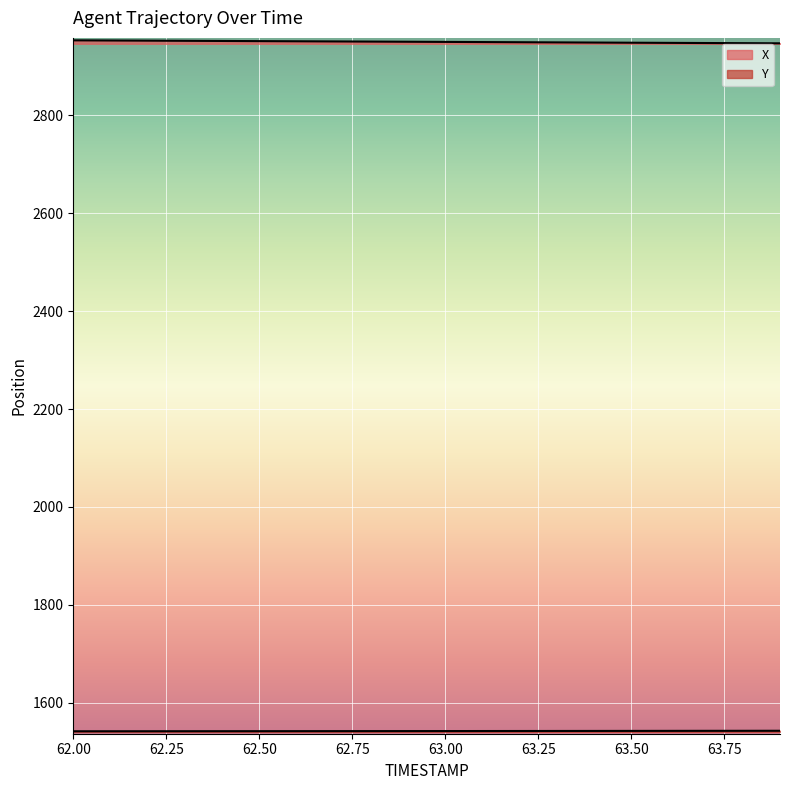

Reading left to right, transcribe all the data shown in this chart.

X: 2953.4	2953.1	2952.7	2952.4	2952.1	2951.8	2951.4	2951.1	2950.8	2950.5	2950.2	2949.8	2949.5	2949.2	2948.8	2948.5	2948.2	2947.9	2947.6	2947.3
Y: 1541.8	1541.8	1541.8	1541.9	1541.9	1542.0	1542.0	1542.0	1542.1	1542.1	1542.2	1542.2	1542.3	1542.4	1542.4	1542.5	1542.6	1542.6	1542.7	1542.8